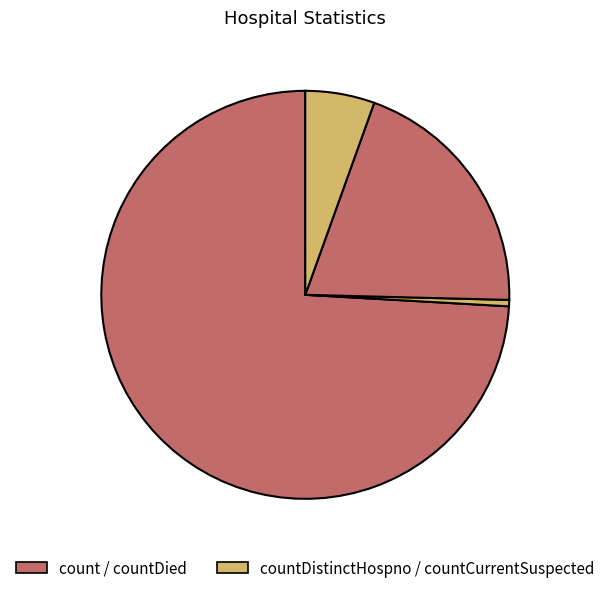

How many segments does this pie chart have?

4